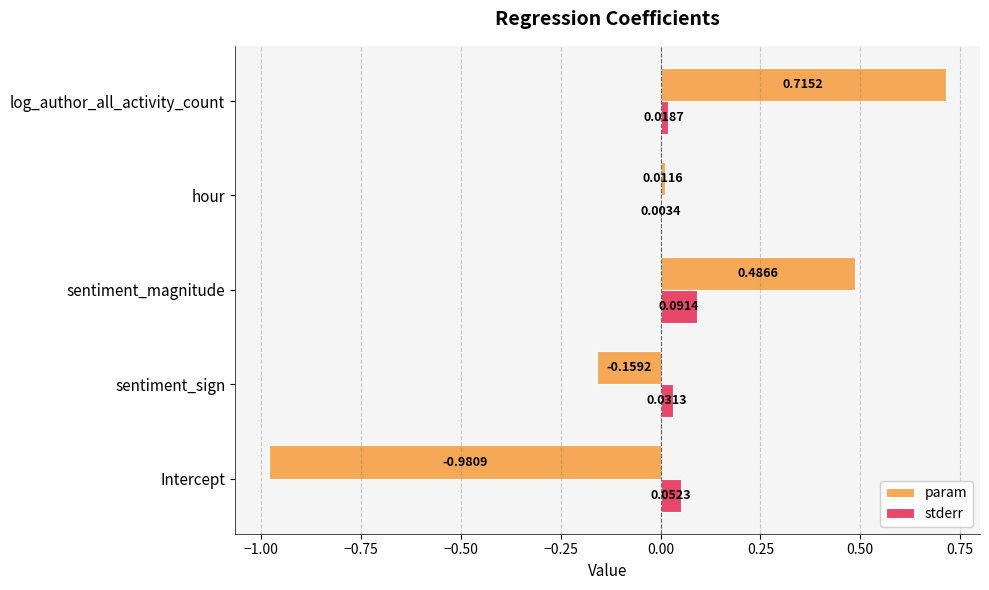

Between sentiment_sign and sentiment_magnitude, which series saw the biggest shift?

param